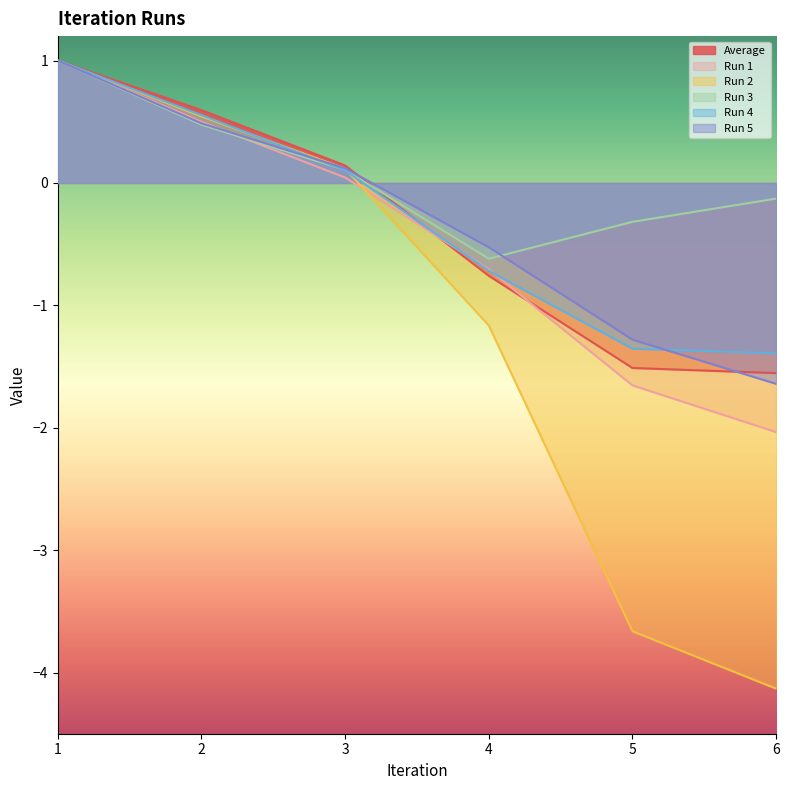

At which category is the sum across all series the highest?

1